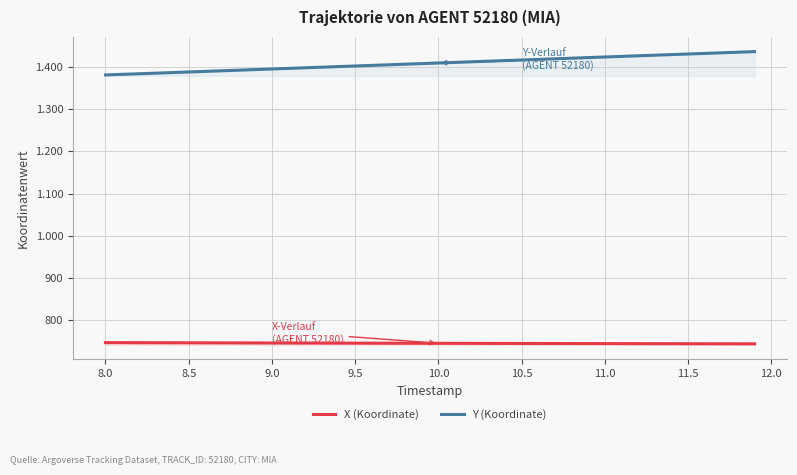

List the series in order of their overall mean, lowest first.

X (Koordinate), Y (Koordinate)